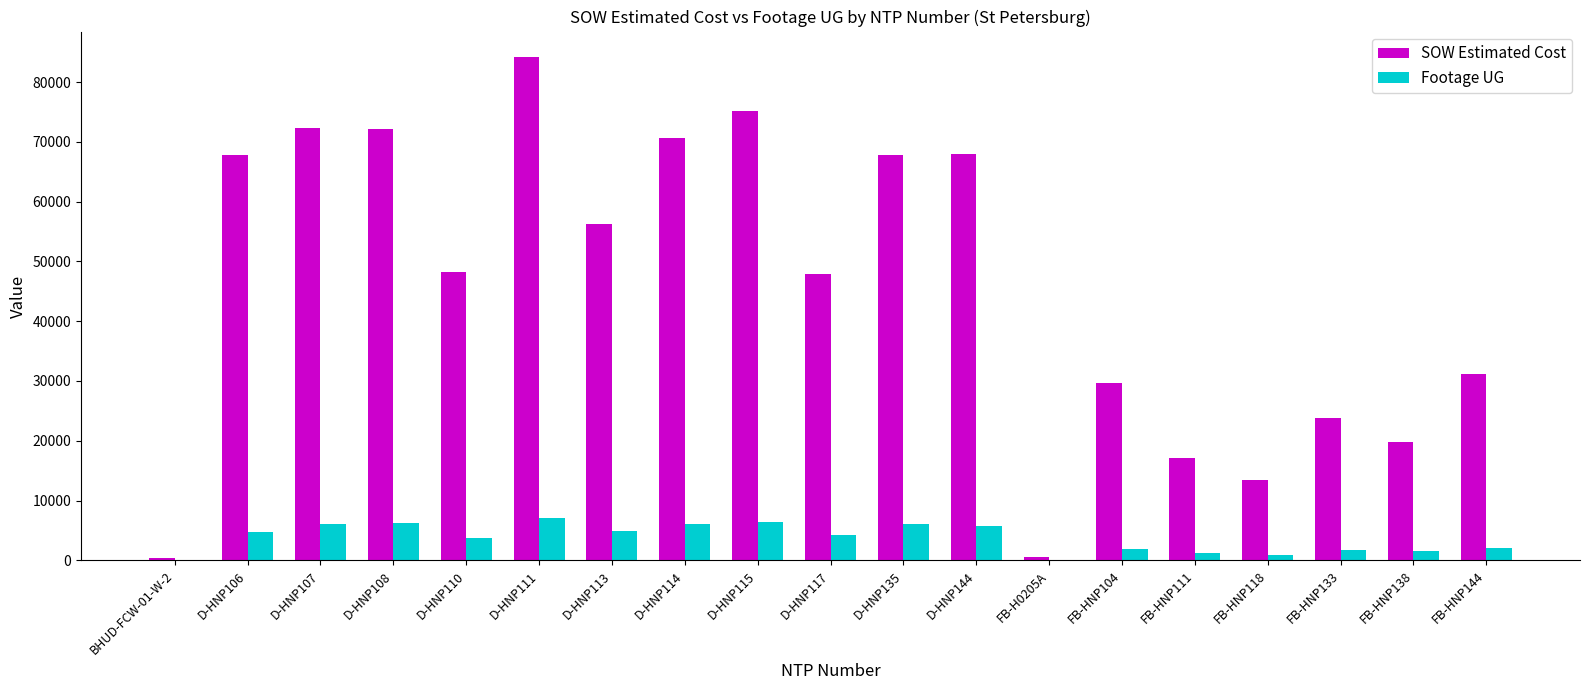

What is the sum of all SOW Estimated Cost values?

866270.7